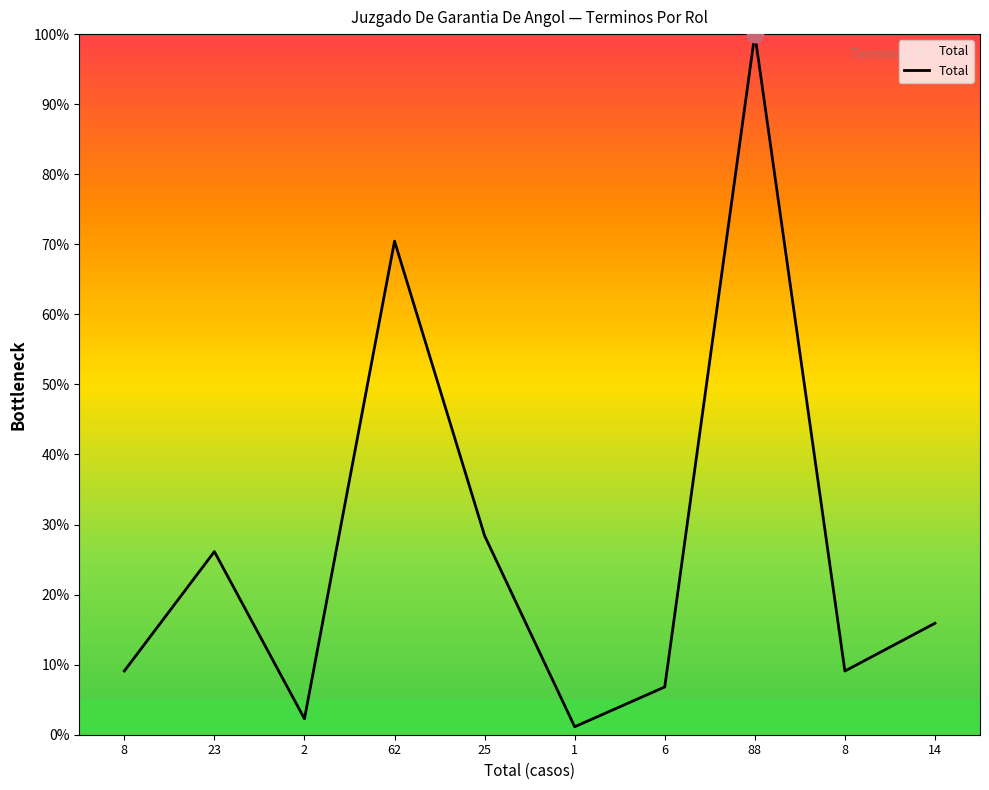

Reading left to right, list all the values displayed in this chart.

8=0.1	23=0.3	2=0.0	62=0.7	25=0.3	1=0.0	6=0.1	88=1.0	8=0.1	14=0.2